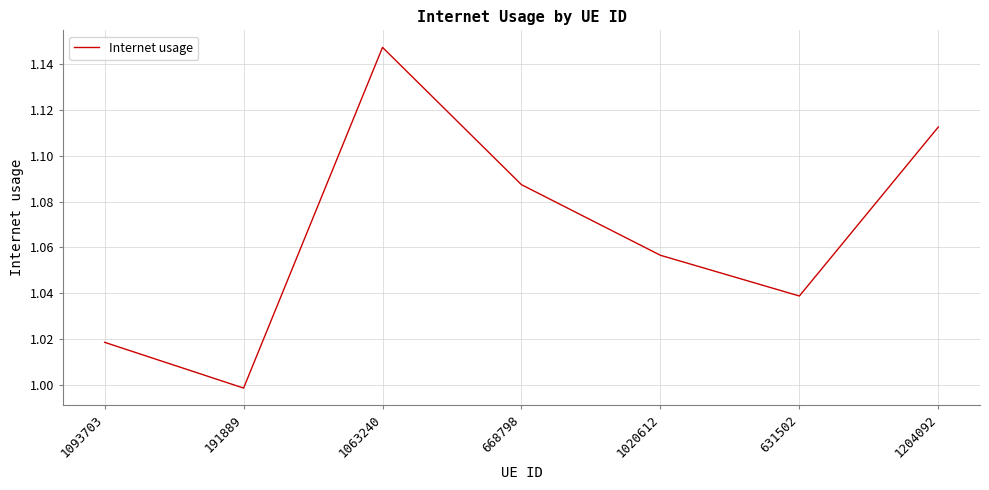

At which category does the chart reach its peak across all series?

1063240